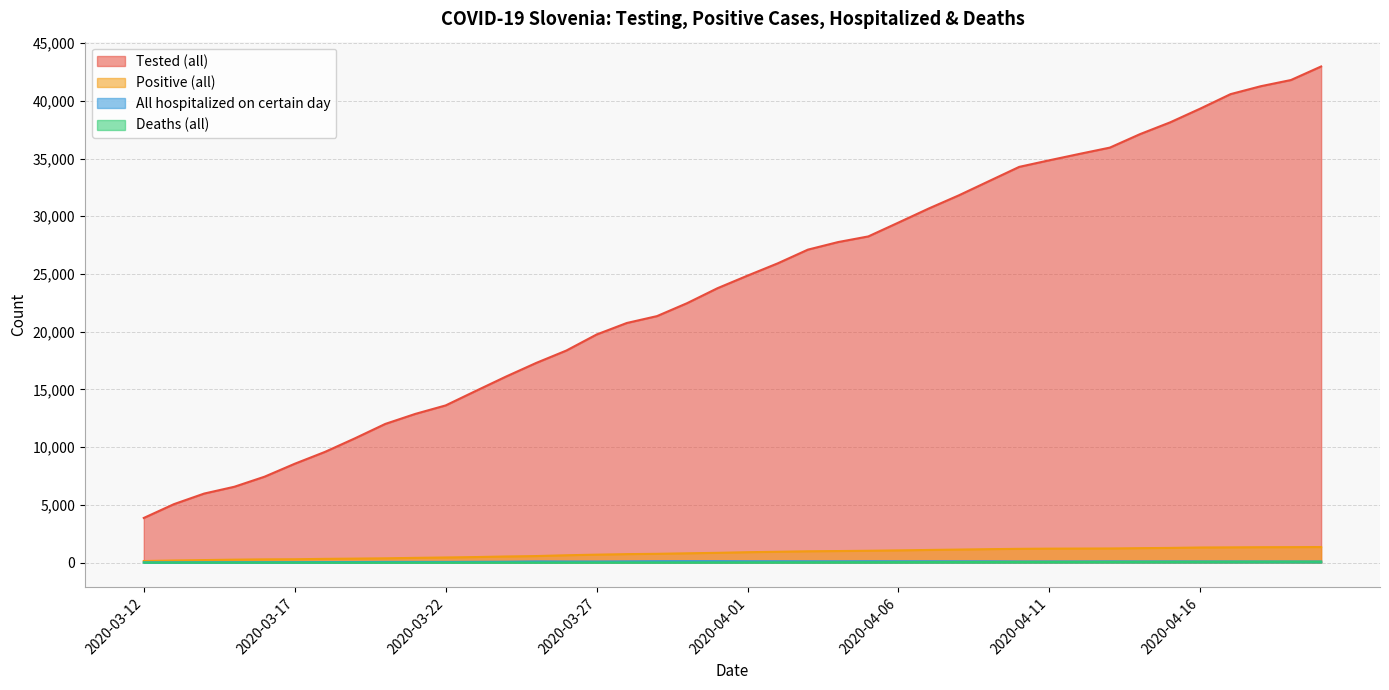

What value does the Positive (all) series have at 2020-03-21?

406